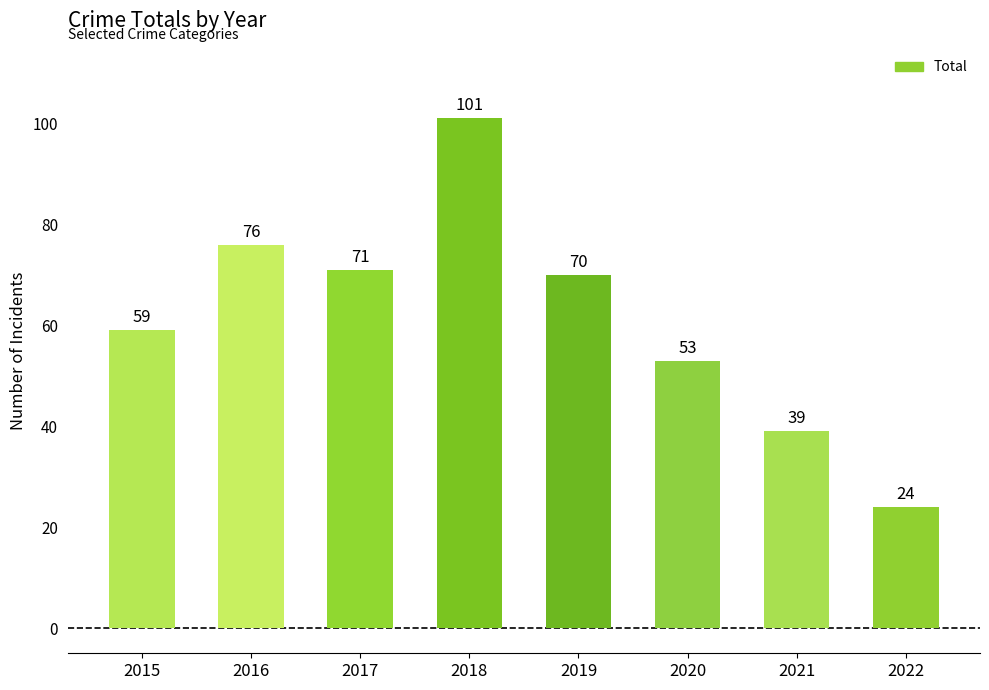

True or false: the data shows 76 at 2016.

True